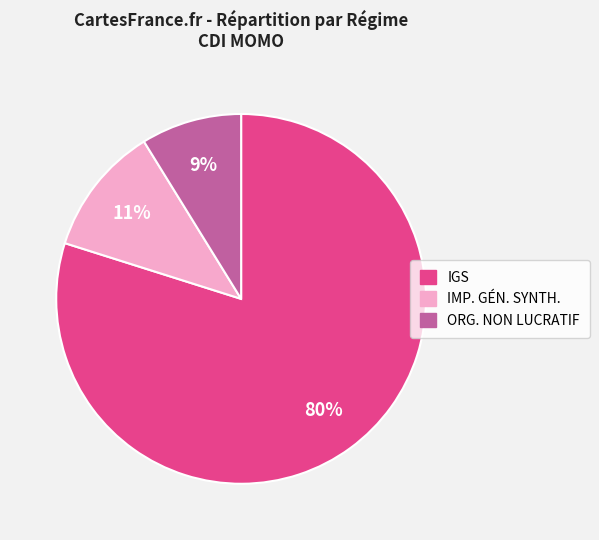

Does any single category account for the majority?

Yes